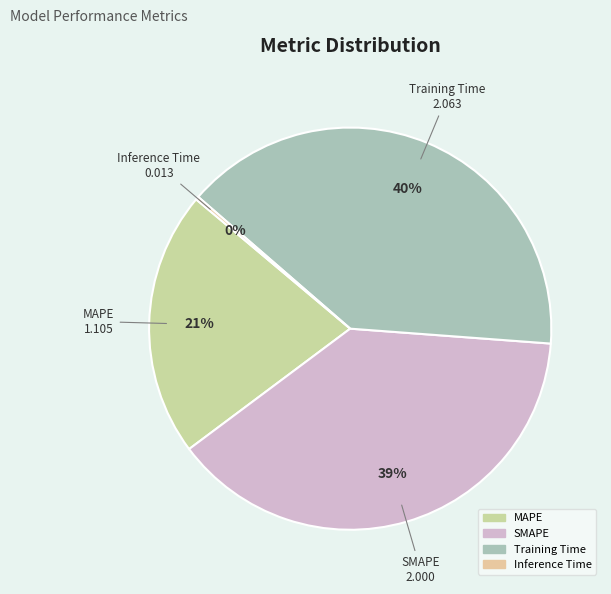

True or false: SMAPE accounts for 47% of the total.

False